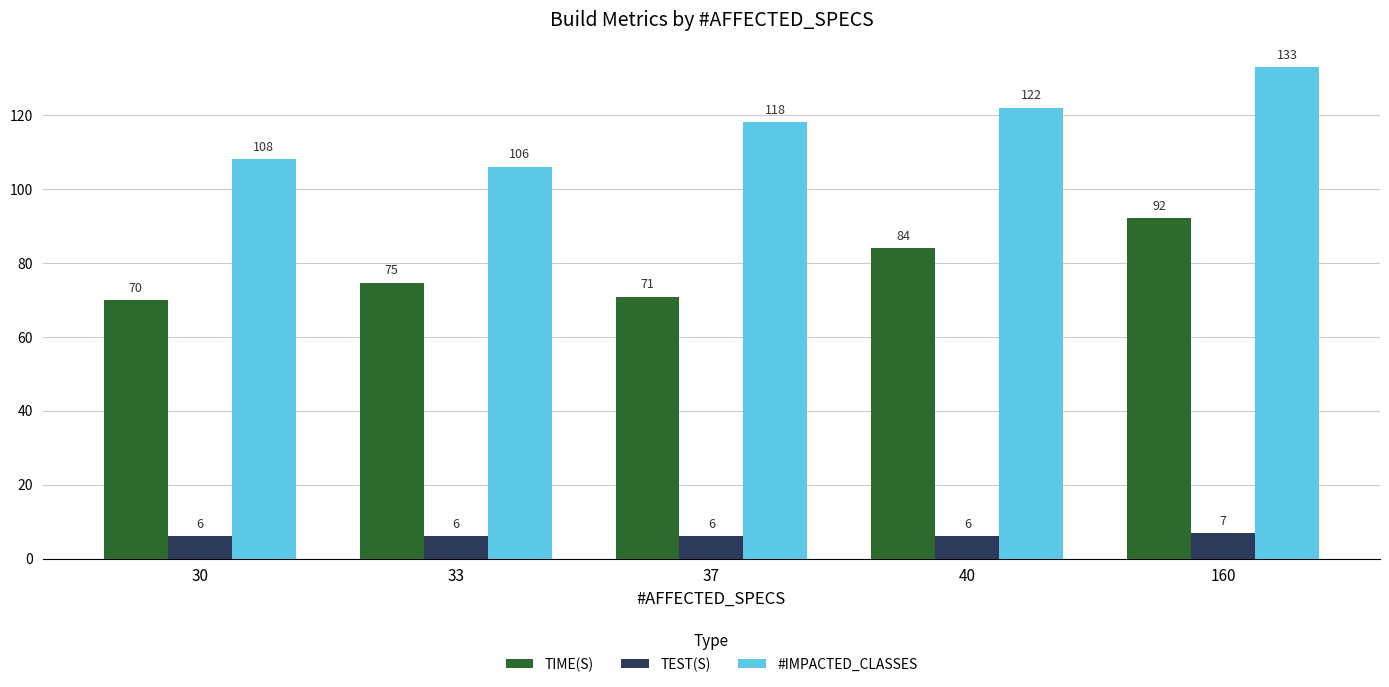

Rank the series at 37 from lowest to highest value.

TEST(S), TIME(S), #IMPACTED_CLASSES